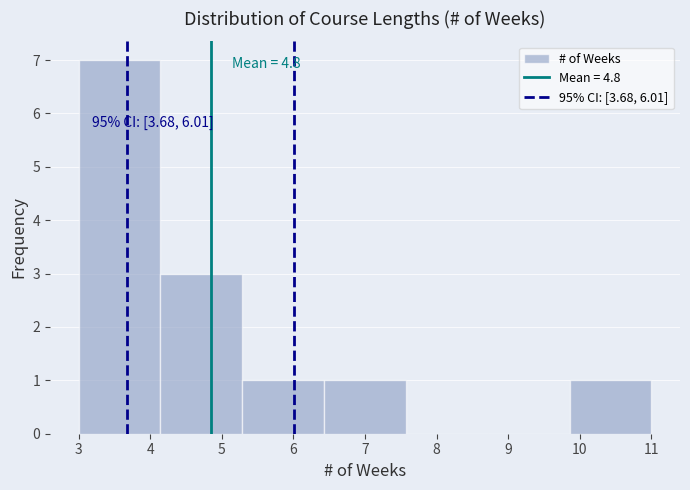

Over which range of the x-axis is the bar tallest?

3.0 to 4.1